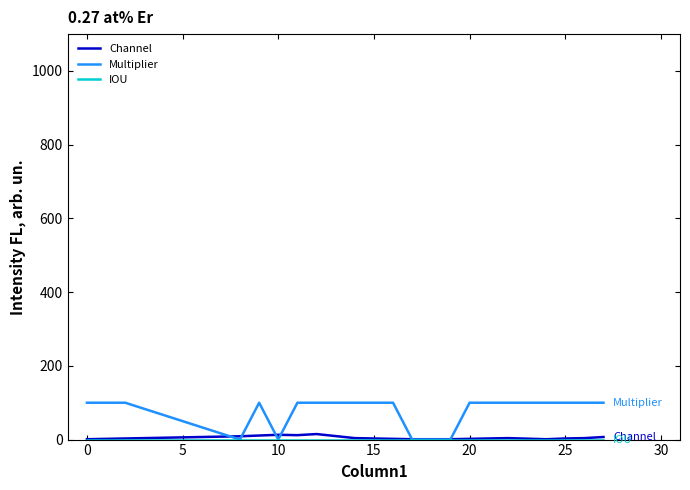

Which series has the widest spread of values?

Multiplier